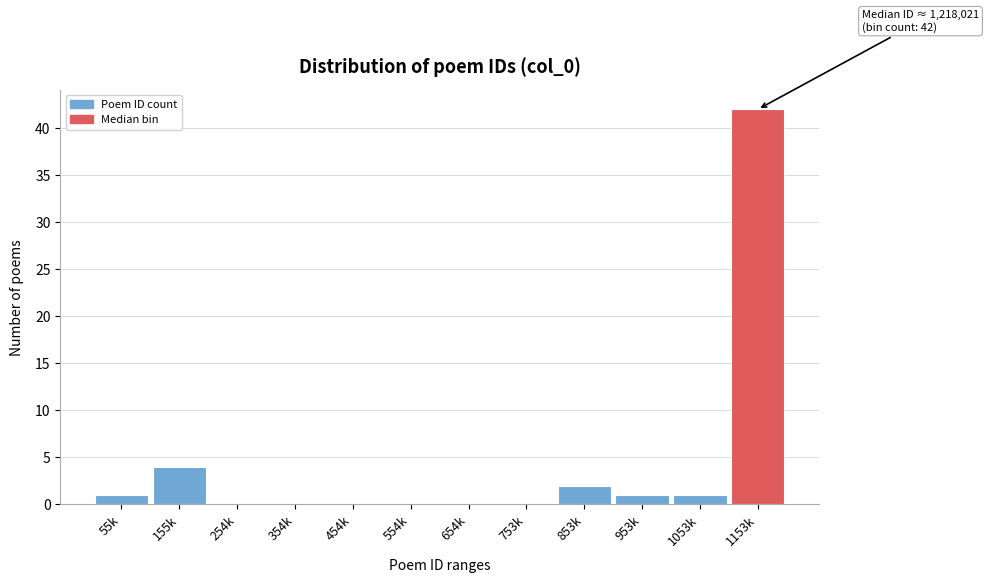

Reading left to right, what are all the values shown in this chart?

55k=1	155k=4	254k=0	354k=0	454k=0	554k=0	654k=0	753k=0	853k=2	953k=1	1053k=1	1153k=42